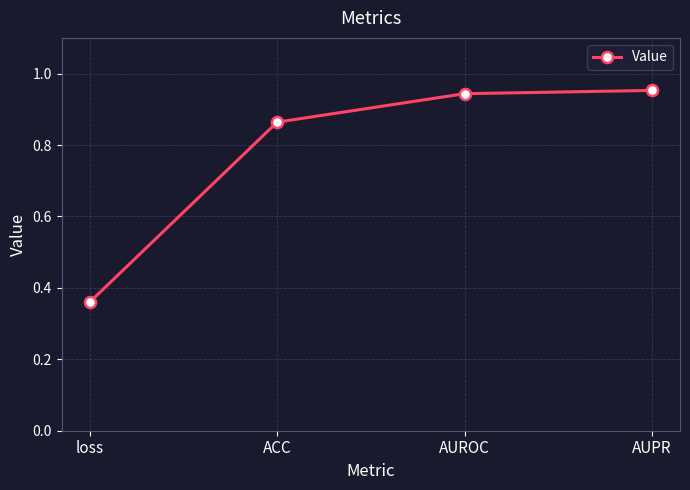

Count the number of data series in this chart.

1